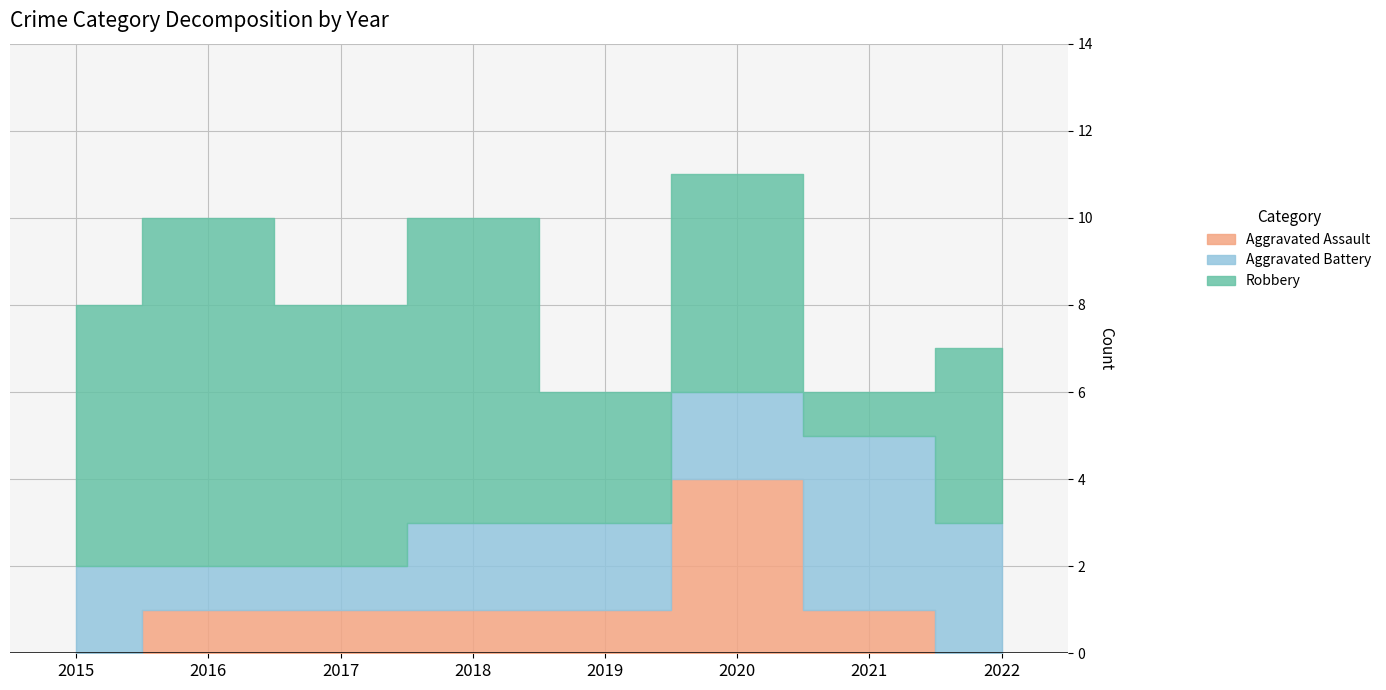

What is the sum of the Robbery values at 2021 and 2019?

4